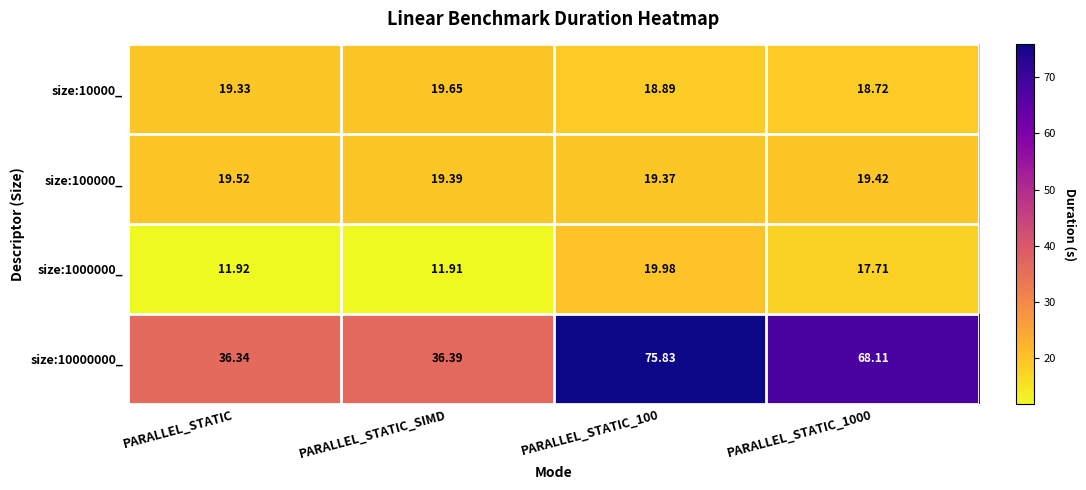

Which series has the widest spread of values?

size:10000000_